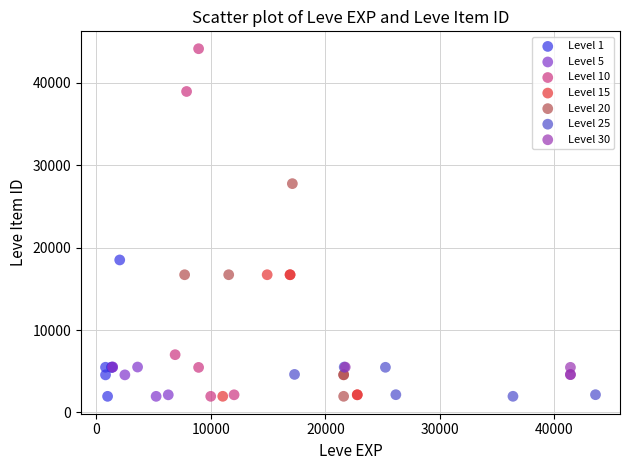

Which series has the largest Y range (max minus min)?

Level 10